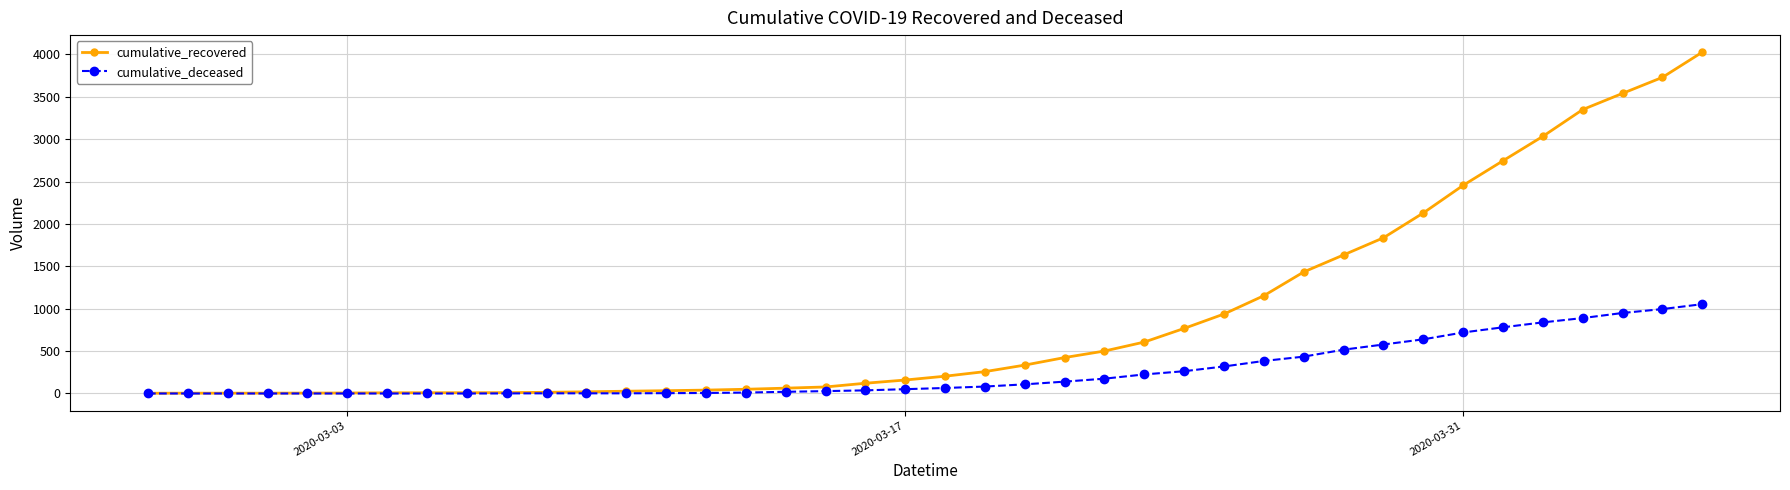

Which series has the largest total across all categories?

cumulative_recovered